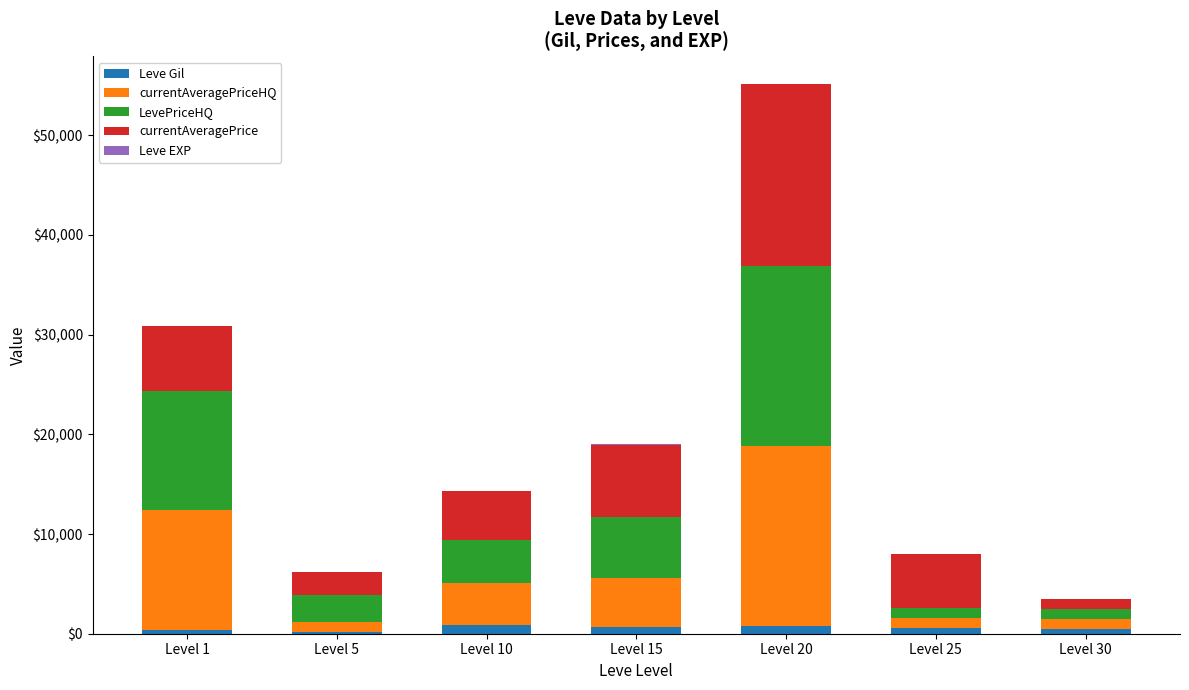

At which category is the sum across all series the highest?

Level 20